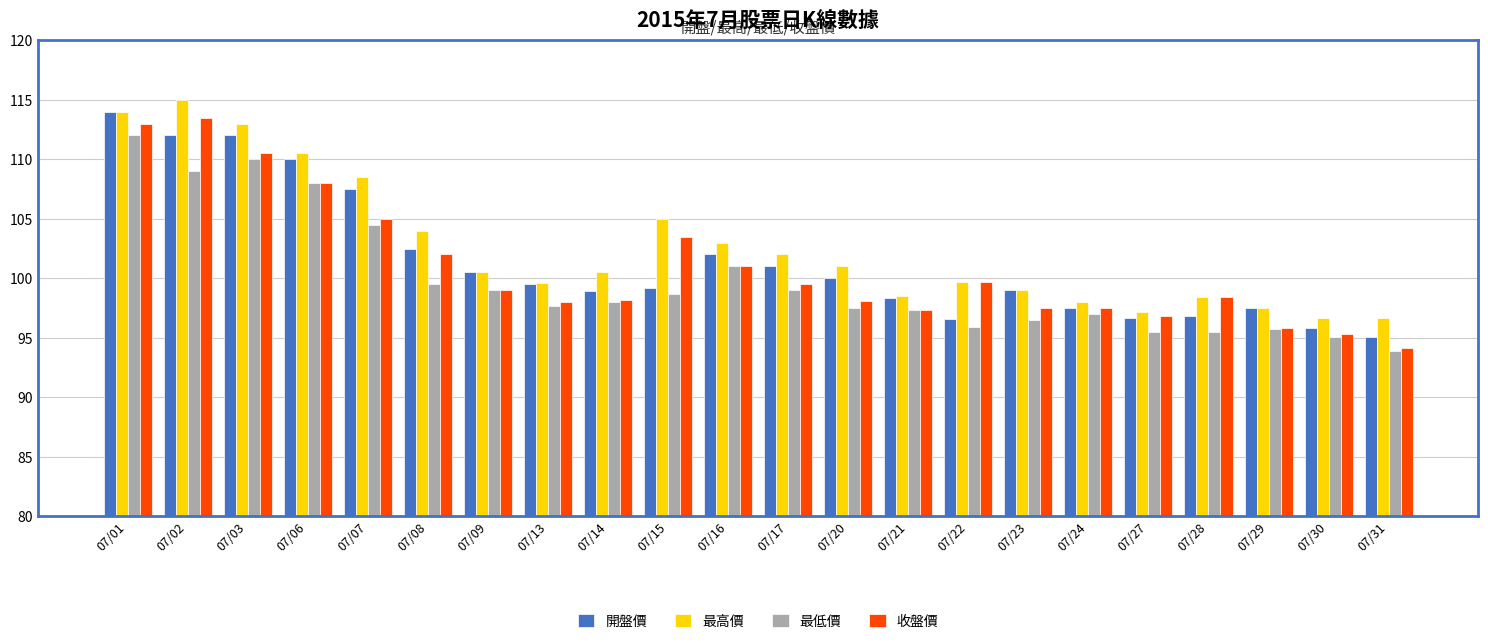

What is the value of the 開盤價 bar at the 20th from the left?

97.5